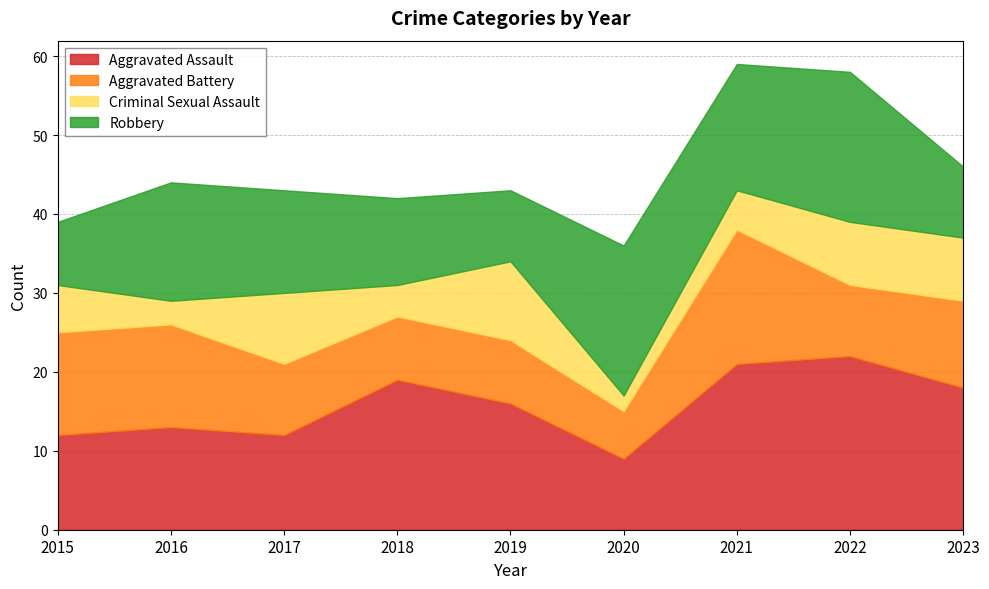

What is the value of the Robbery point at the 7th from the left?

16